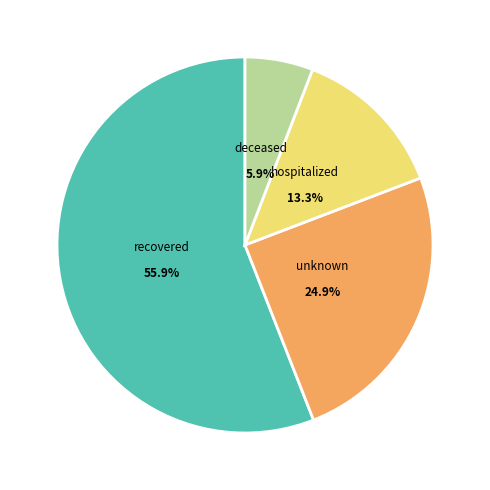

The unknown slice represents 25% of the pie. True or false?

True